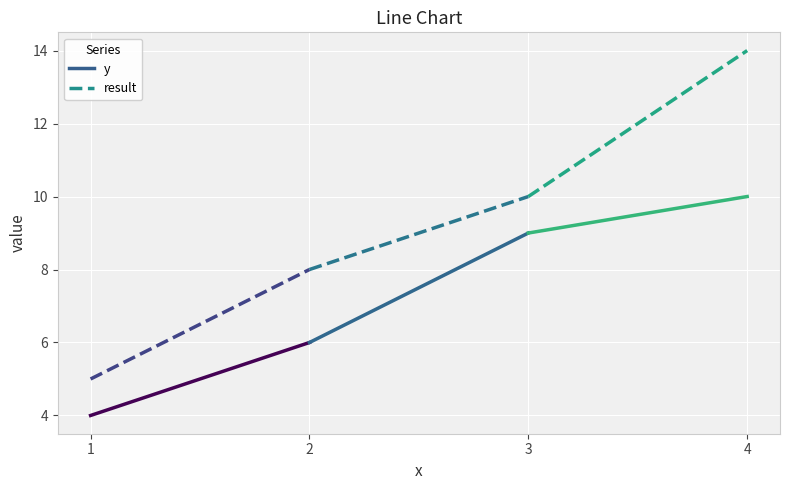

How many result values are between 8 and 14?

3